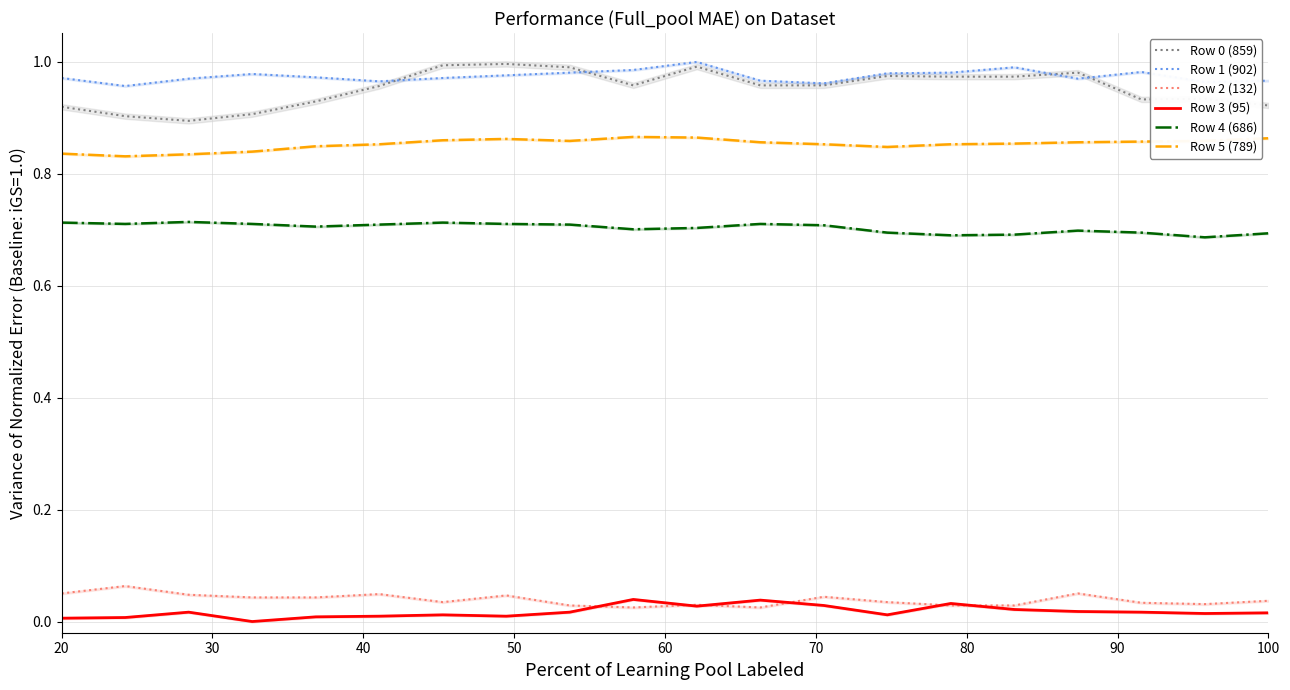

Does the chart have visible grid lines?

Yes